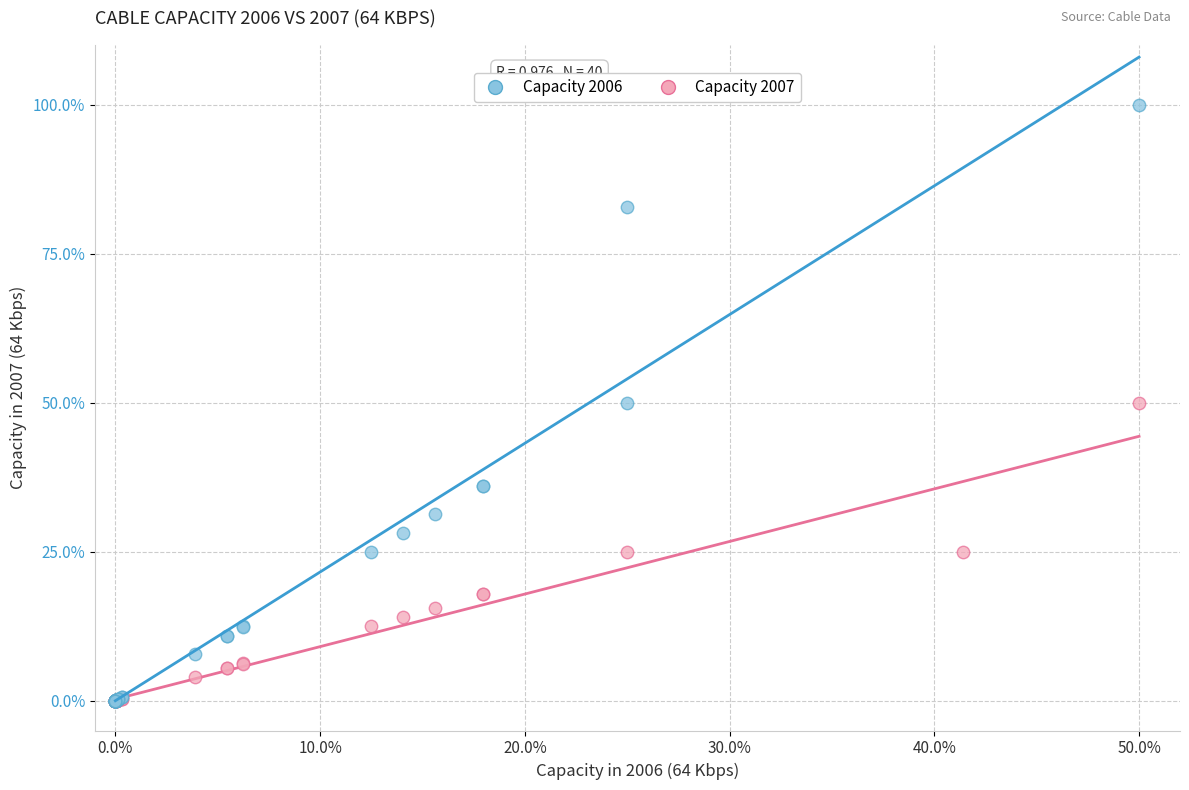

Which series has the widest spread of Y values?

Capacity 2006